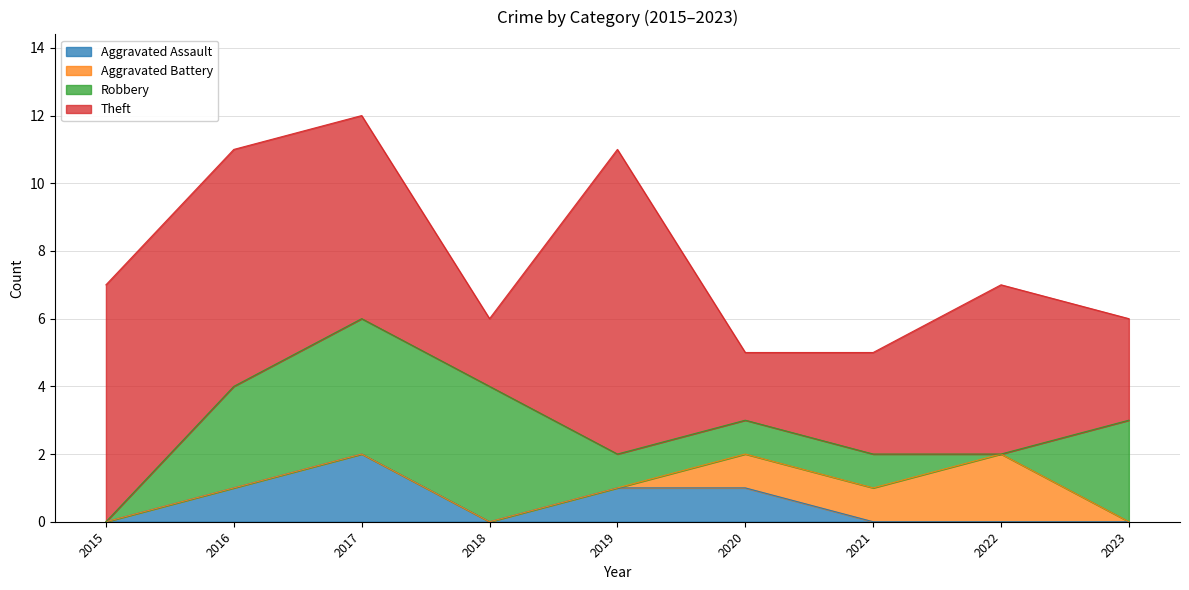

Does the chart have visible grid lines?

Yes